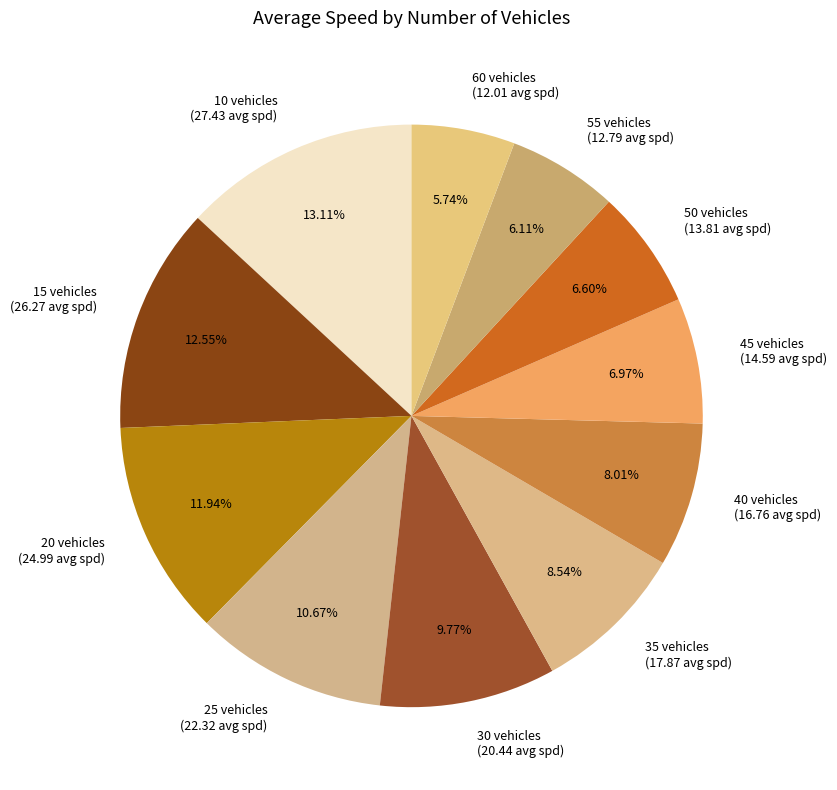

Does 60 account for over 50% of the chart?

No